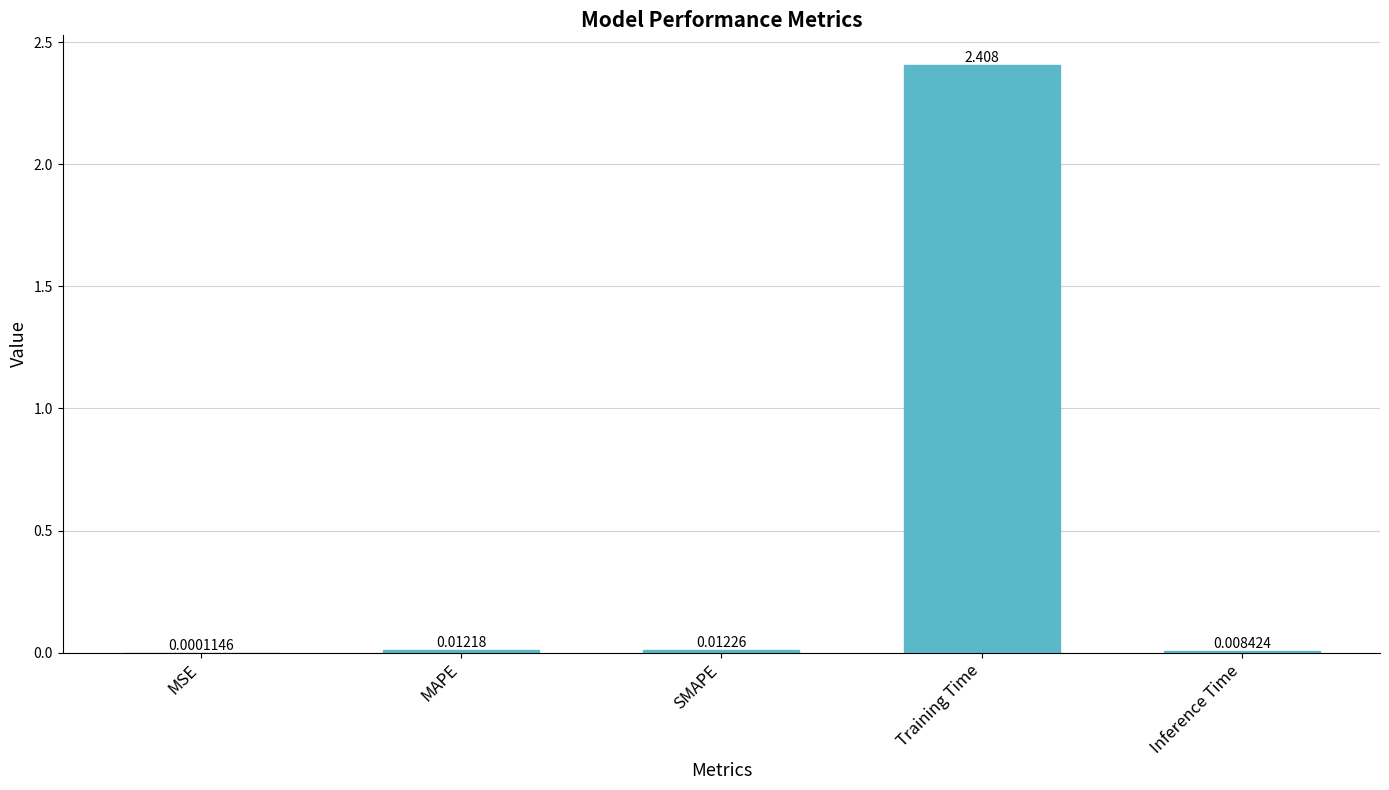

Between MSE and Training Time, which is larger?

Training Time